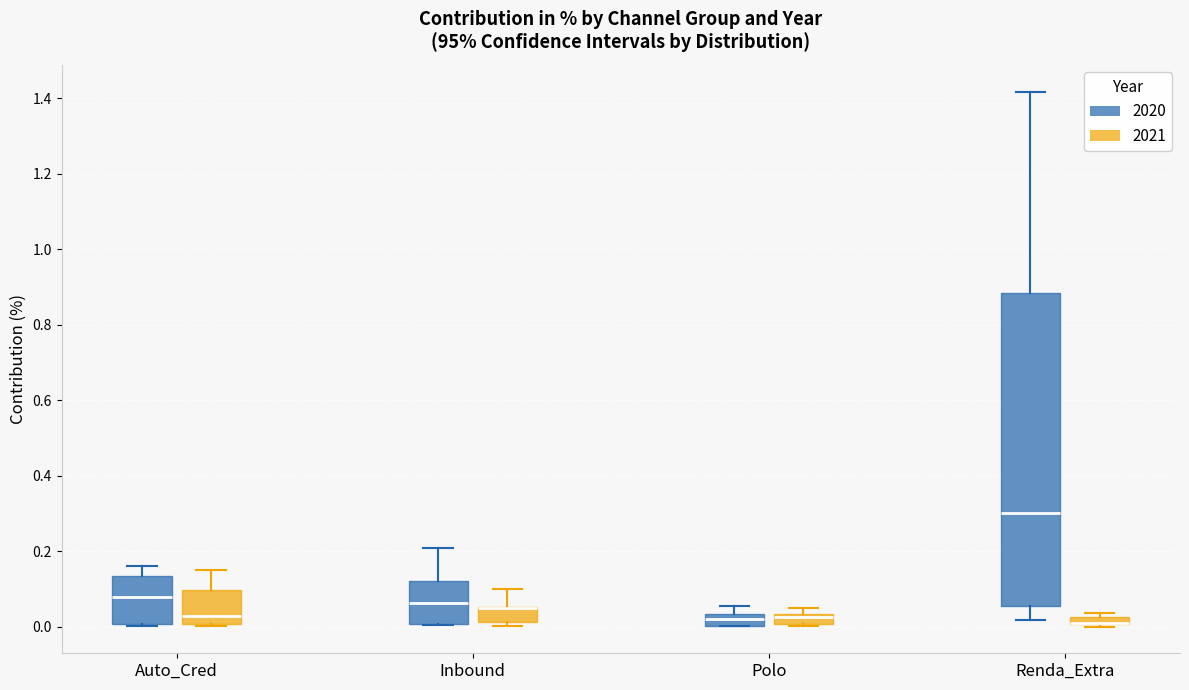

Comparing the boxes themselves (not the whiskers), which one is the tallest?

Renda_Extra (2020)